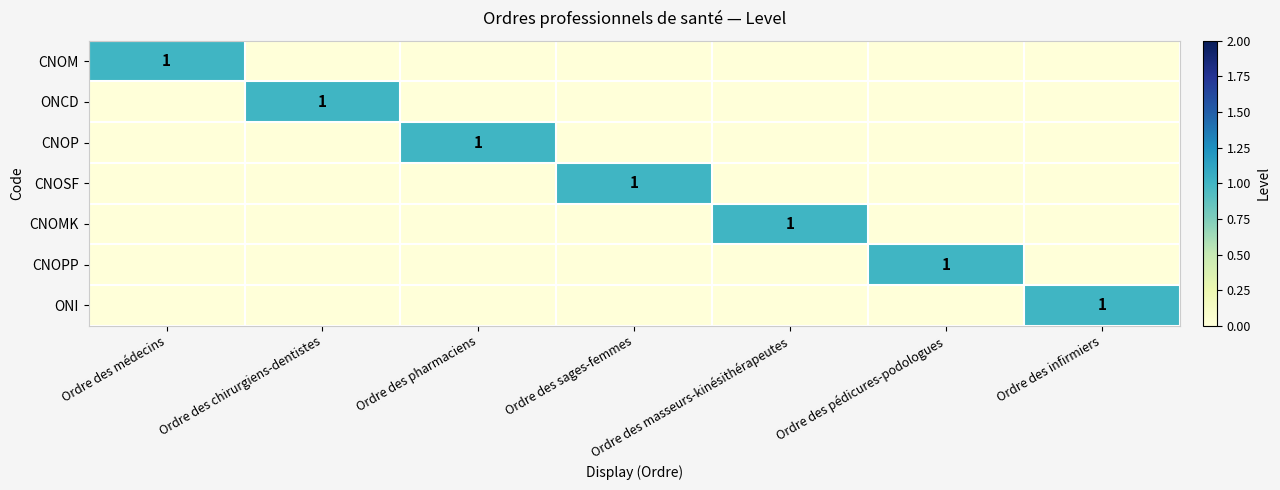

True or false: CNOP has a value of 2 at Ordre des pharmaciens.

False